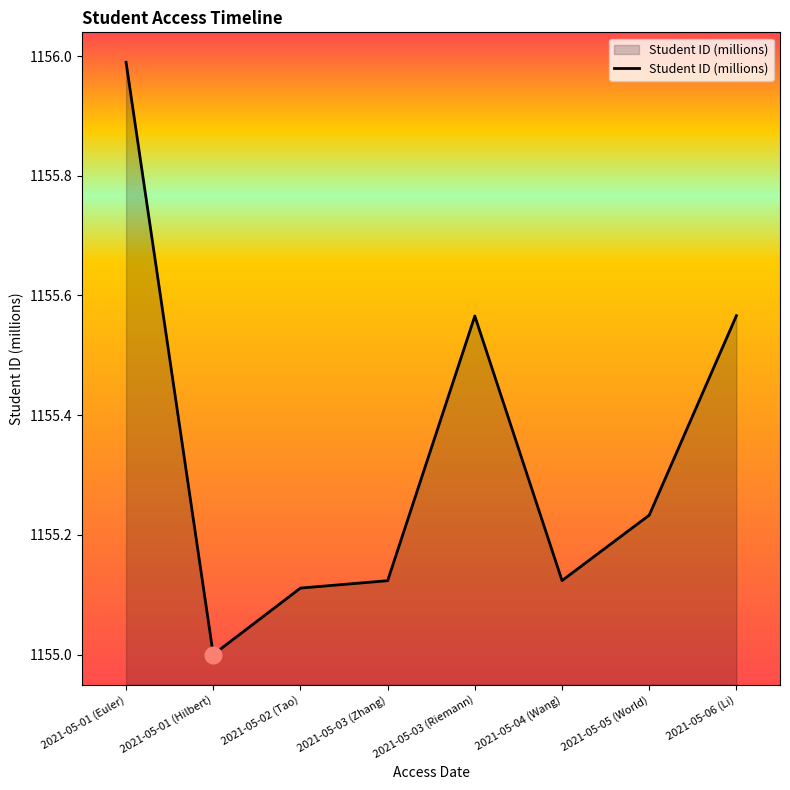

What is the minimum value shown in the chart?

1155.0